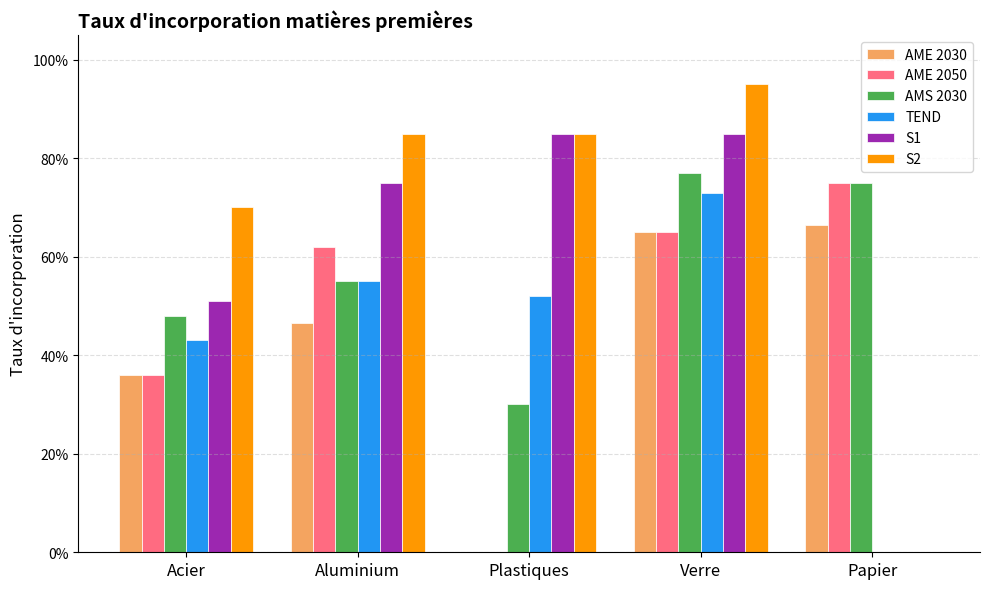

What are all the series names shown in the legend?

AME 2030, AME 2050, AMS 2030, TEND, S1, S2